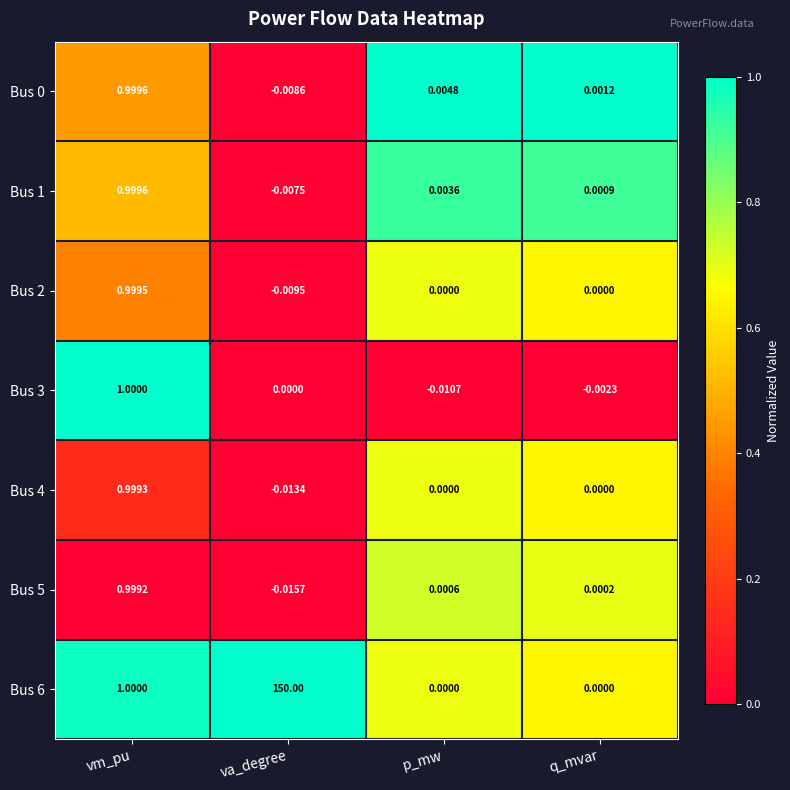

At which label does Bus 2 first exceed 0?

vm_pu